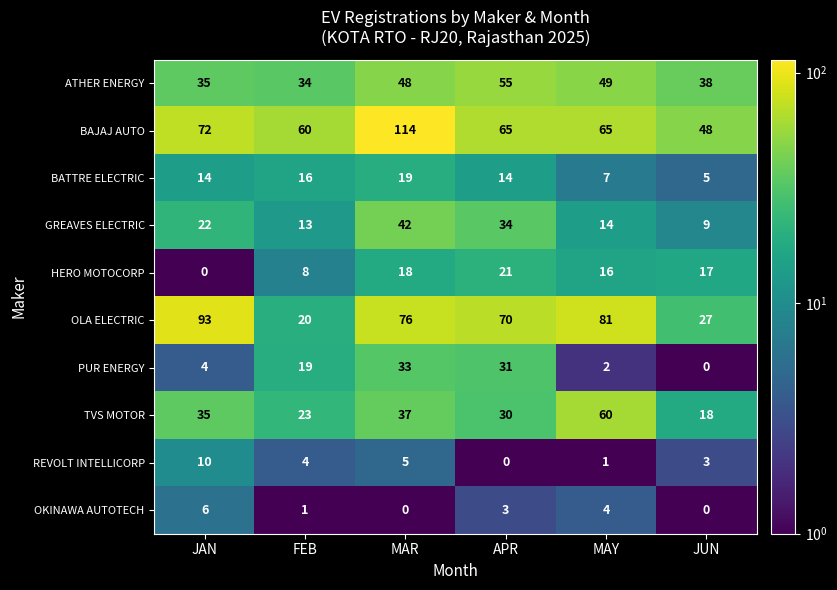

What is the difference between the highest and lowest values at JAN?

93